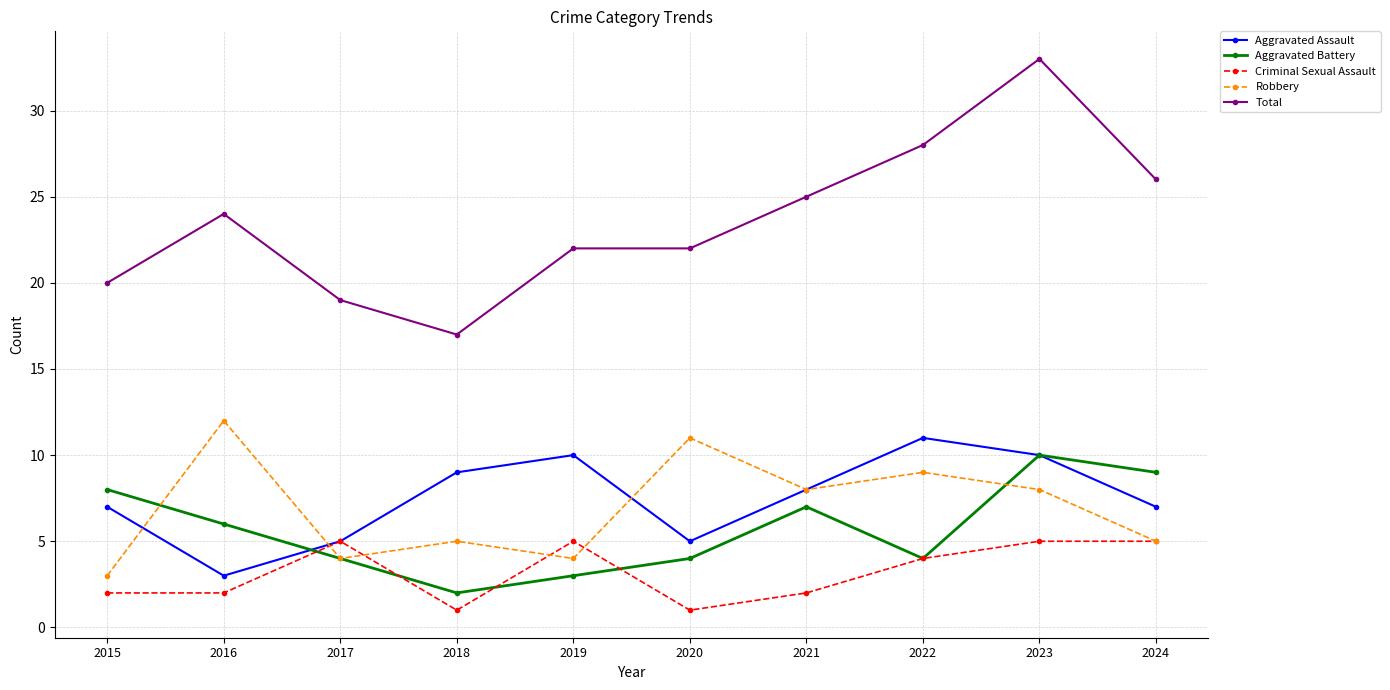

Does the chart have visible grid lines?

Yes